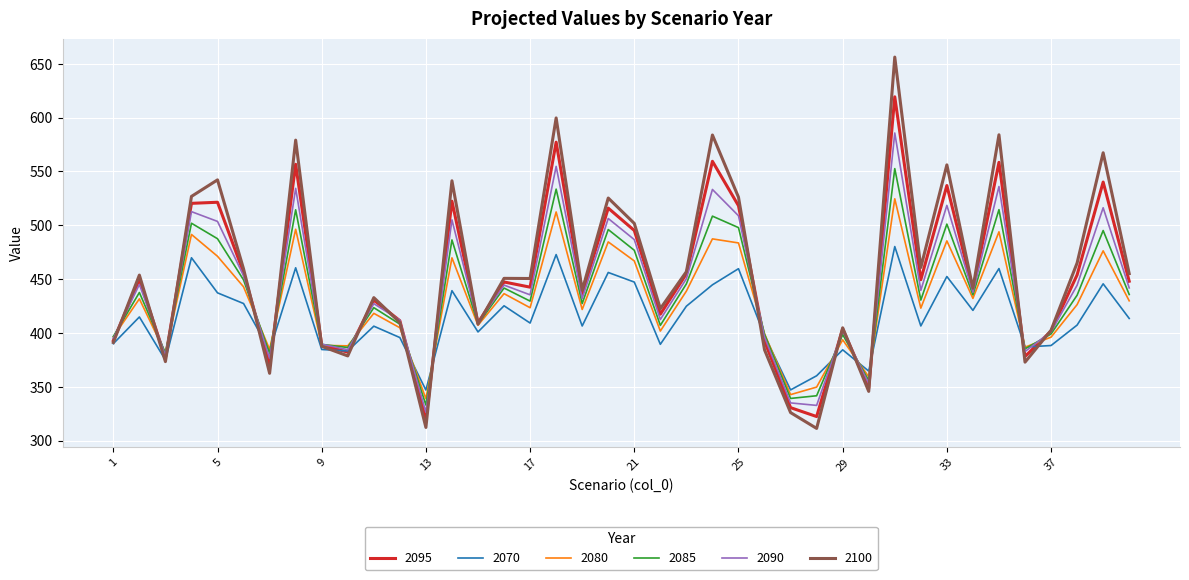

Does the chart display data point markers on the line(s)?

No